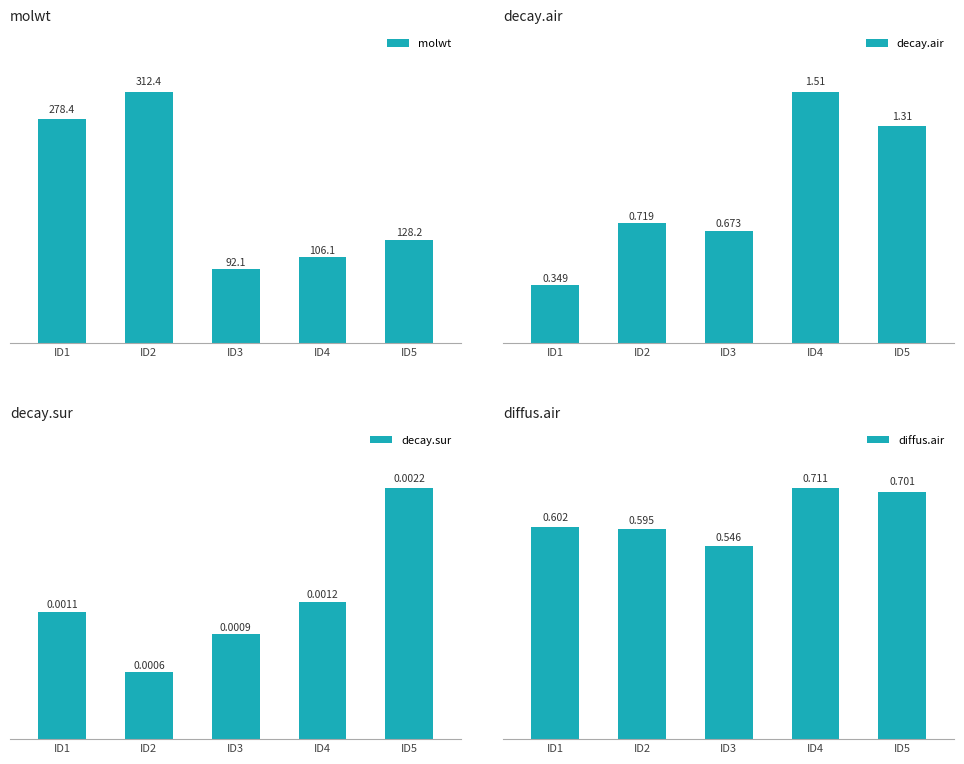

What is the difference between the highest and lowest values at ID3?

92.1